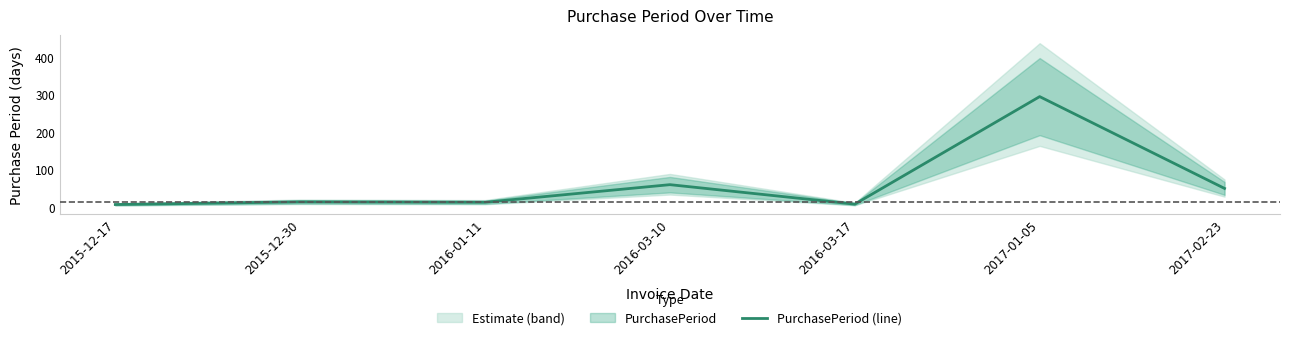

The chart shows a value of 11 at 2016-03-17. True or false?

False